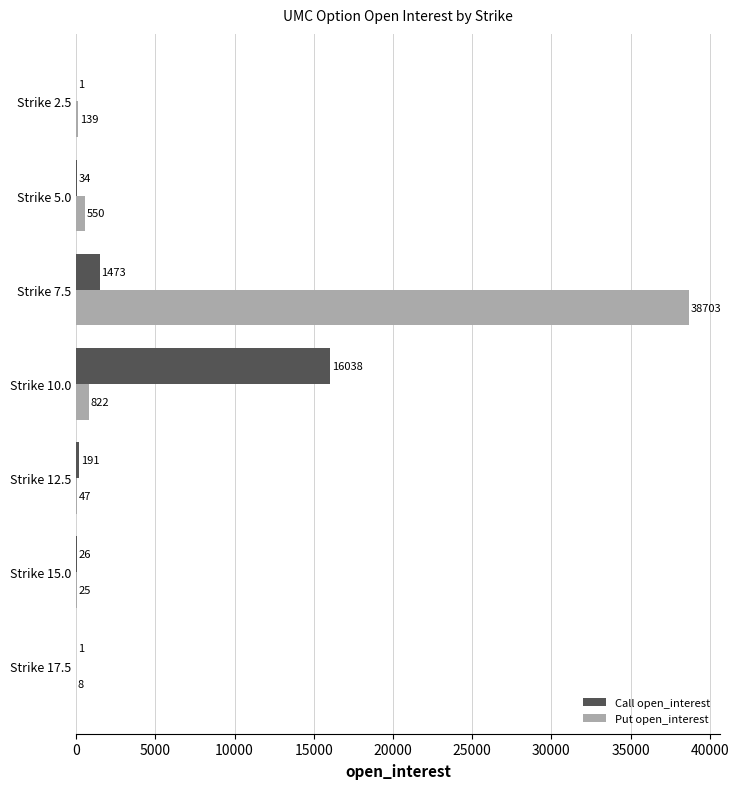

Is it true that Put open_interest equals 822 at Strike 10.0?

True